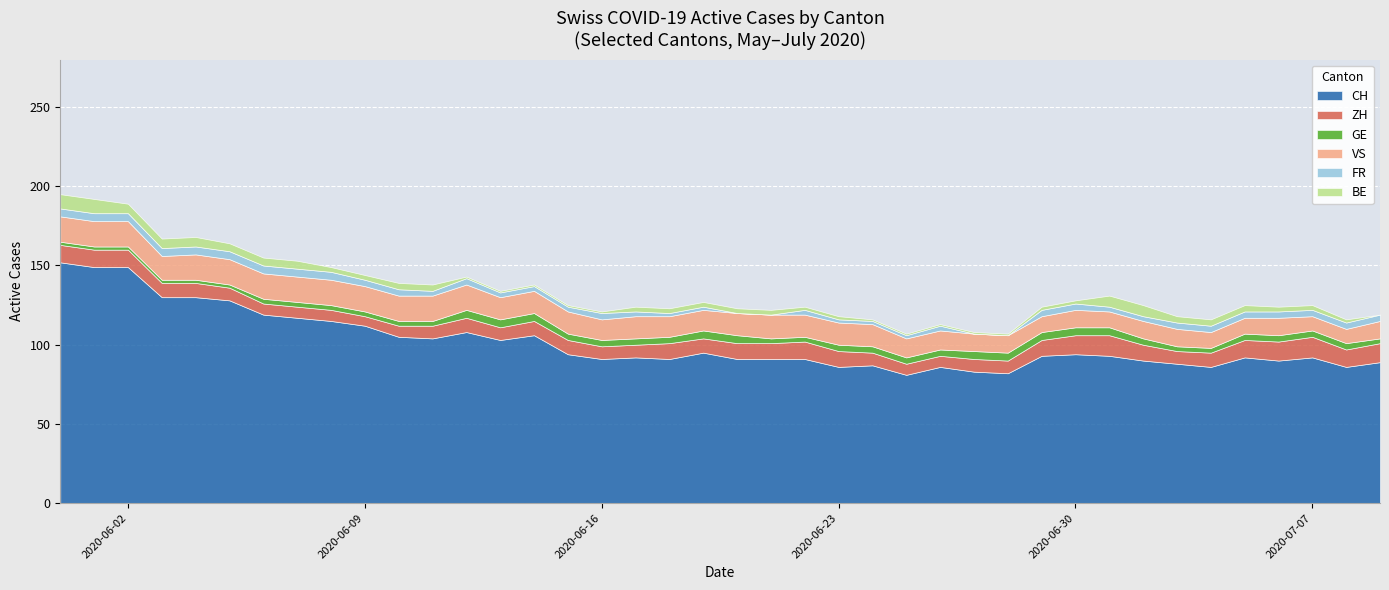

How many times do BE and FR cross each other?

1